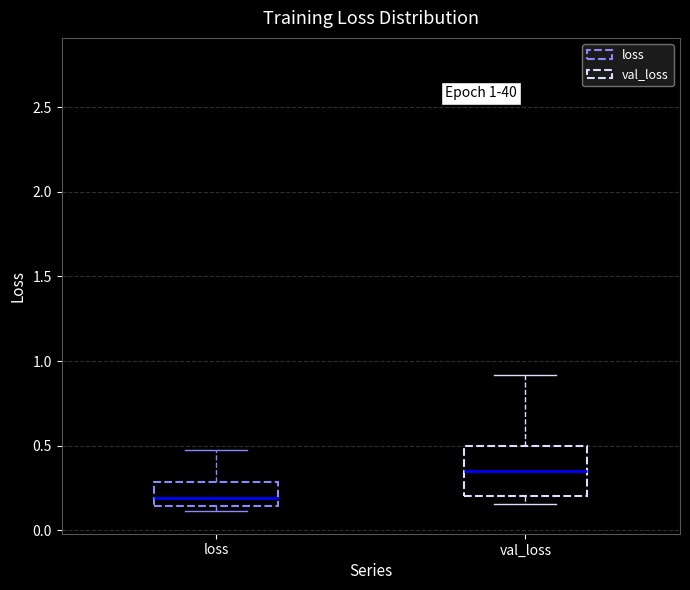

Which box is the tallest, from its lower edge to its upper edge?

val_loss